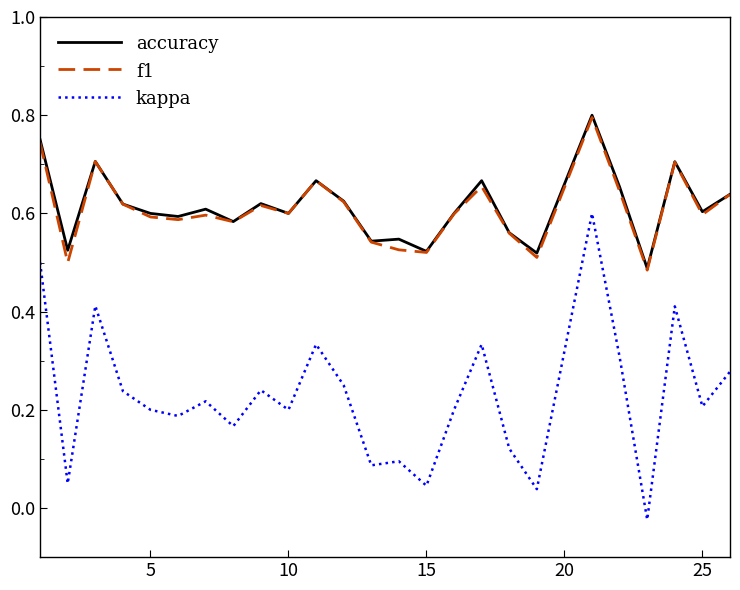

True or false: accuracy and kappa intersect in this chart.

False